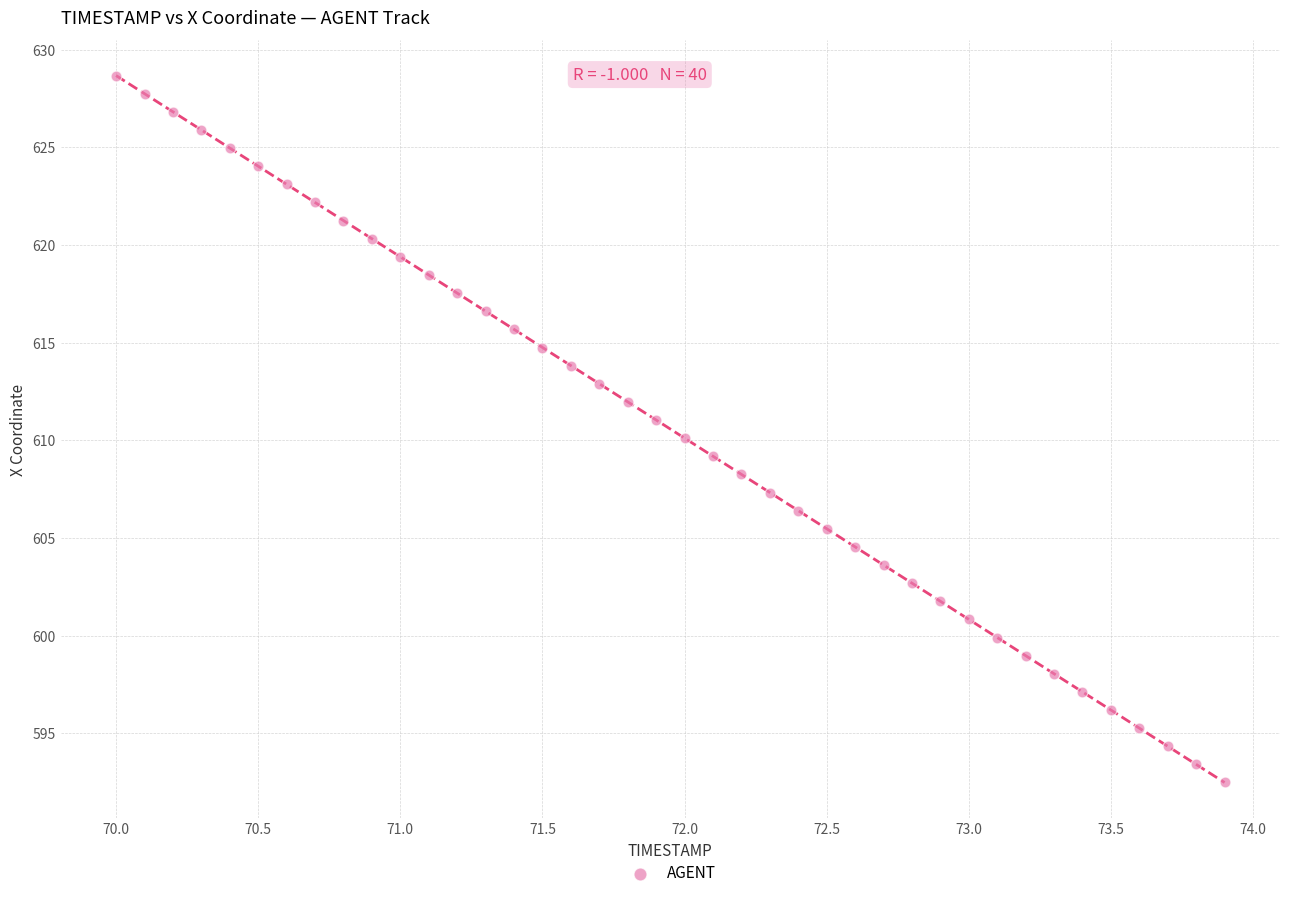

What is the range of X values (max minus min)?

3.9